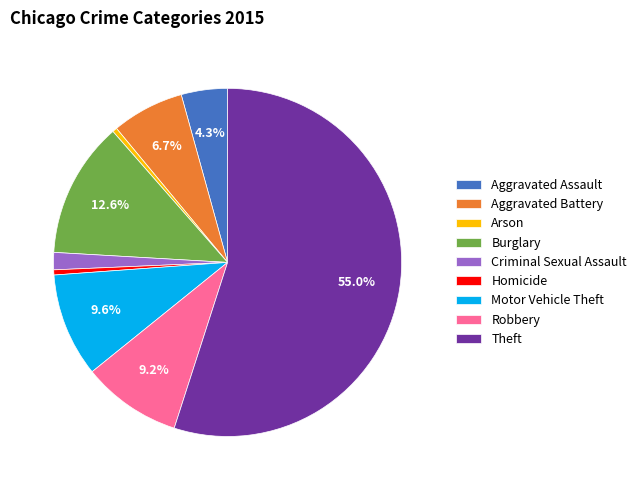

Count the number of slices in the pie.

9